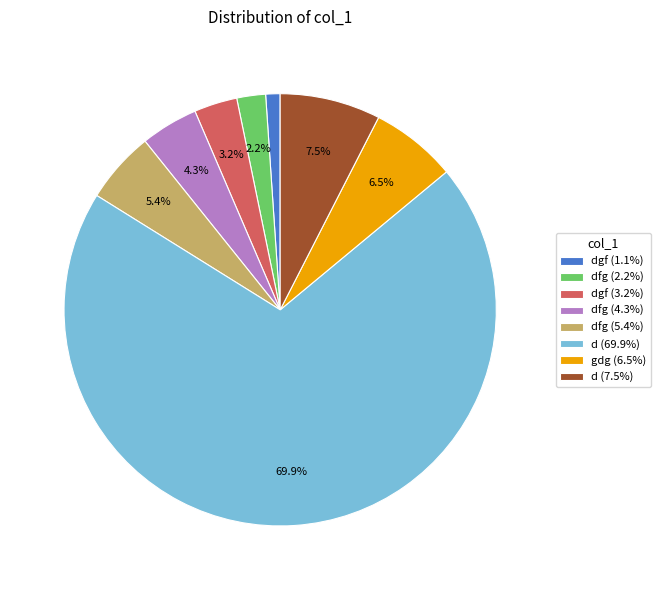

Is d (69.9%) the majority of the pie?

Yes